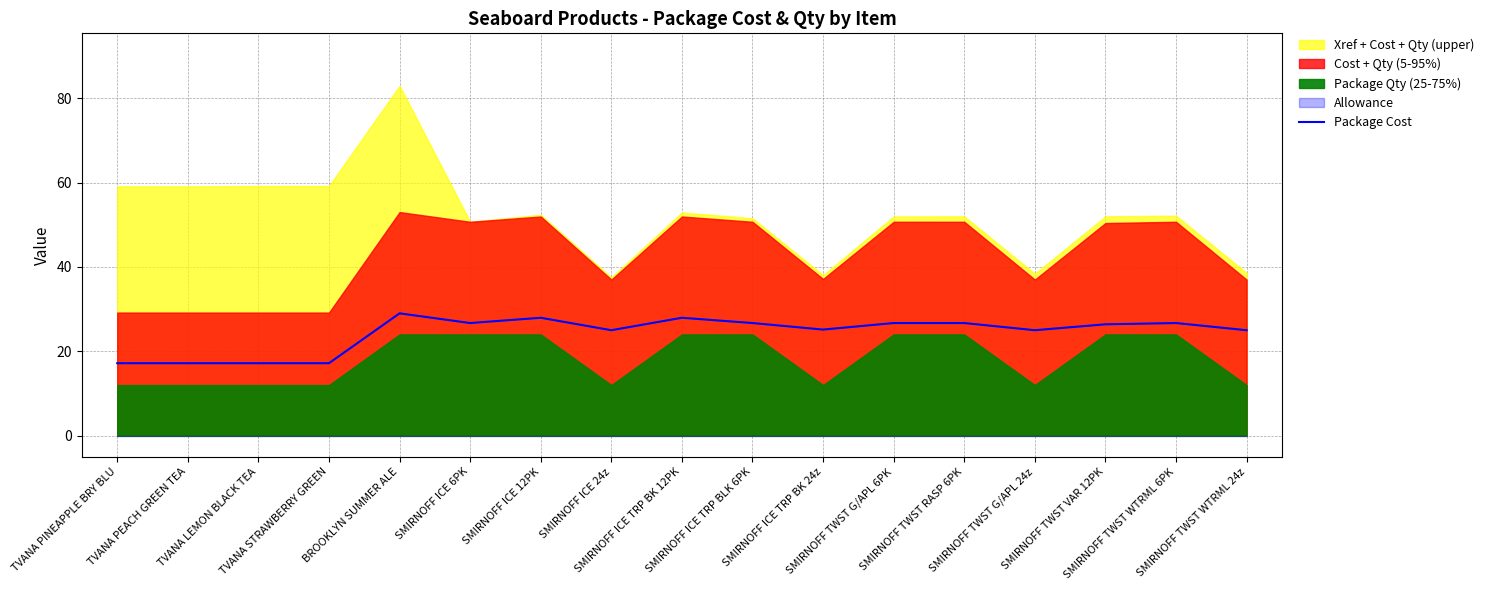

Reading left to right, list all the values displayed in this chart.

17.2	17.2	17.2	17.2	29.0	26.7	27.9	25.0	27.9	26.7	25.1	26.7	26.7	25.0	26.4	26.7	25.0